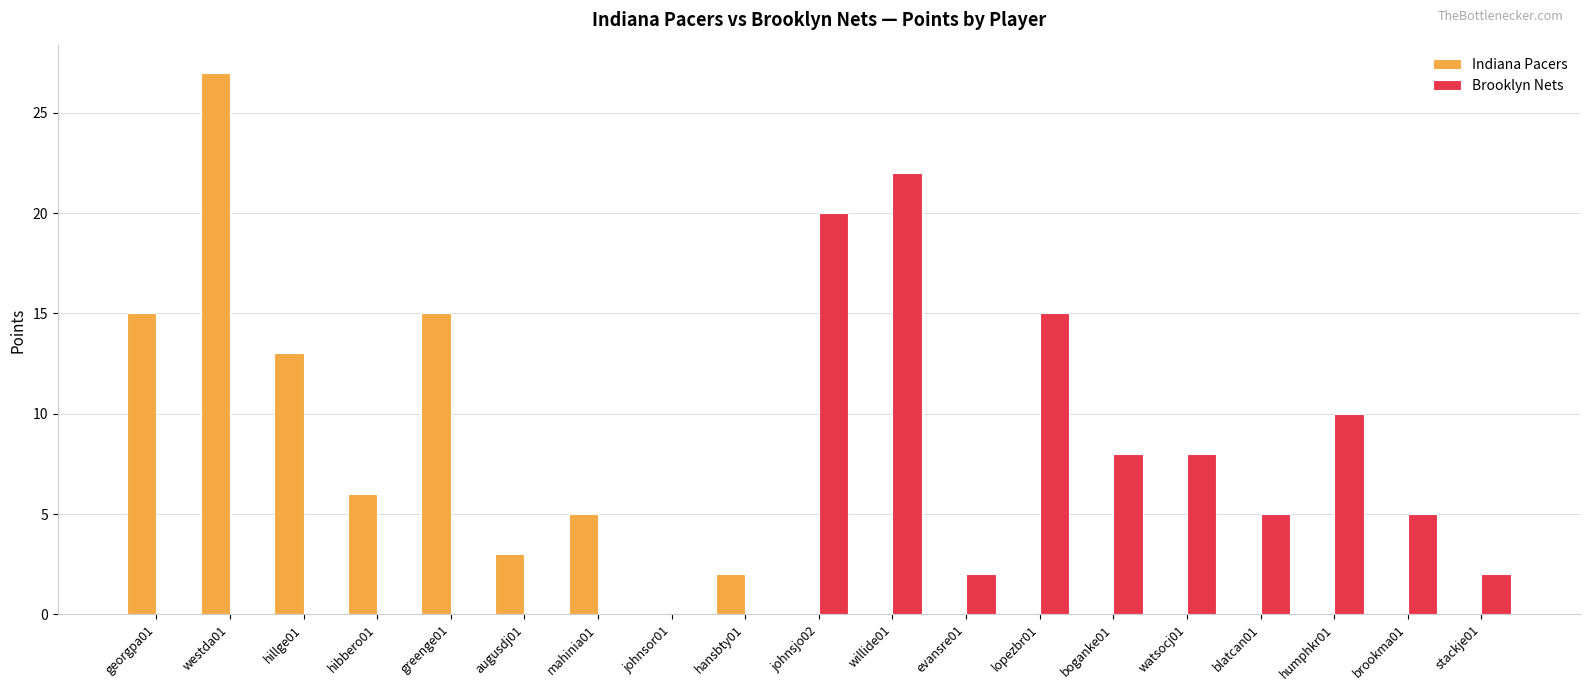

Reading left to right, list all the values displayed in this chart.

Indiana Pacers: georgpa01=15	westda01=27	hillge01=13	hibbero01=6	greenge01=15	augusdj01=3	mahinia01=5	johnsor01=0	hansbty01=2	johnsjo02=0	willide01=0	evansre01=0	lopezbr01=0	boganke01=0	watsocj01=0	blatcan01=0	humphkr01=0	brookma01=0	stackje01=0
Brooklyn Nets: georgpa01=0	westda01=0	hillge01=0	hibbero01=0	greenge01=0	augusdj01=0	mahinia01=0	johnsor01=0	hansbty01=0	johnsjo02=20	willide01=22	evansre01=2	lopezbr01=15	boganke01=8	watsocj01=8	blatcan01=5	humphkr01=10	brookma01=5	stackje01=2